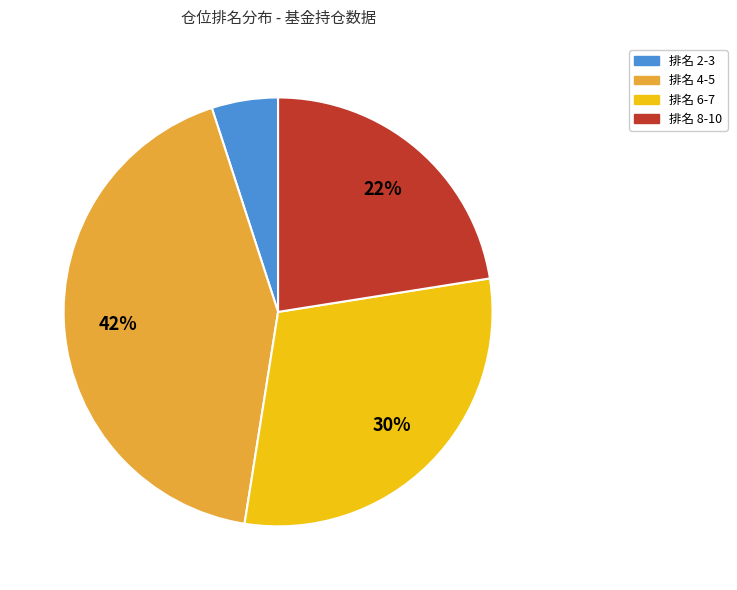

Count the number of slices in the pie.

4